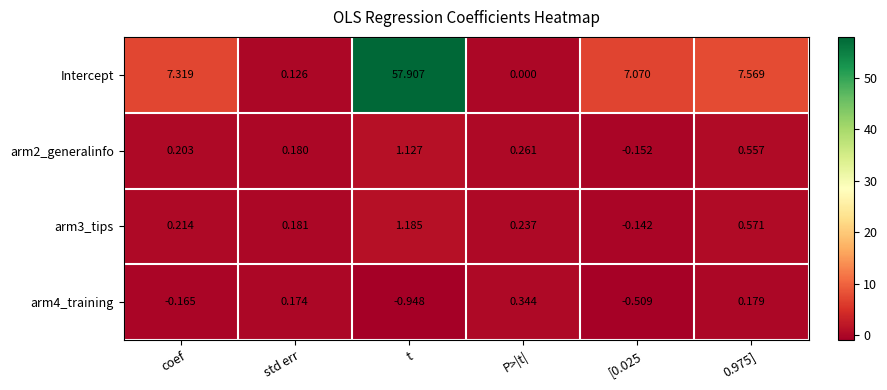

Rank the series by their maximum value, from highest to lowest.

Intercept, arm3_tips, arm2_generalinfo, arm4_training